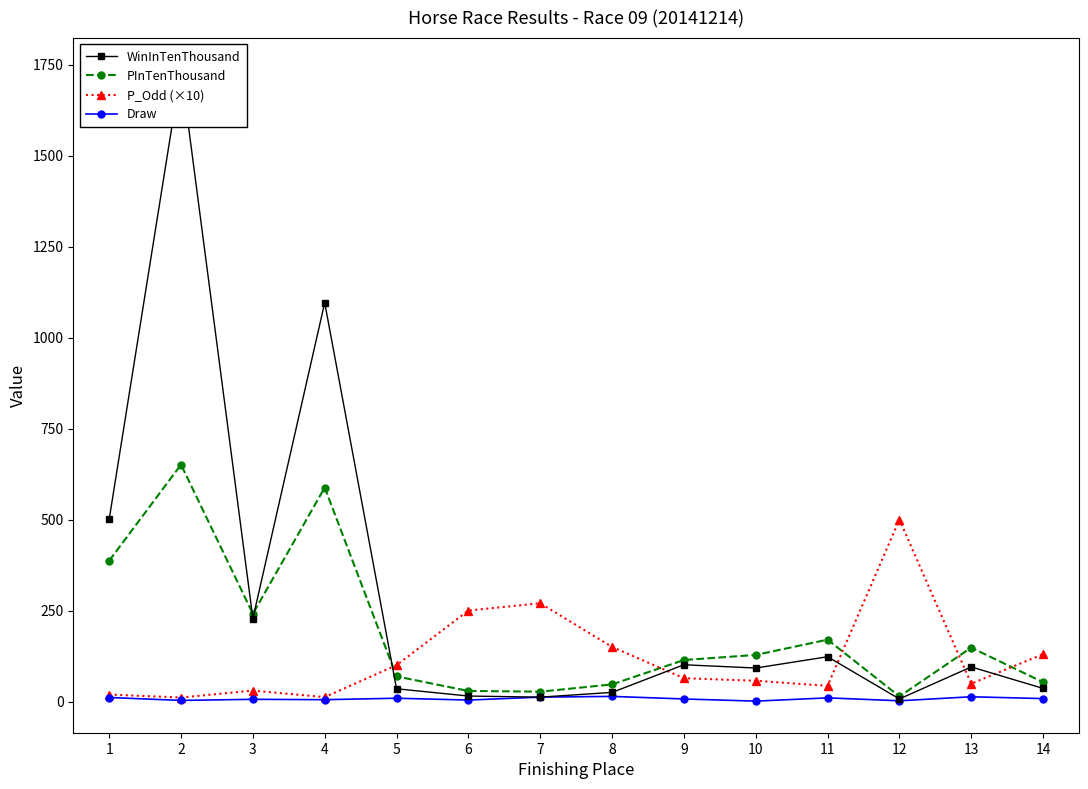

True or false: P_Odd (×10) has a value of 19 at 1.

True